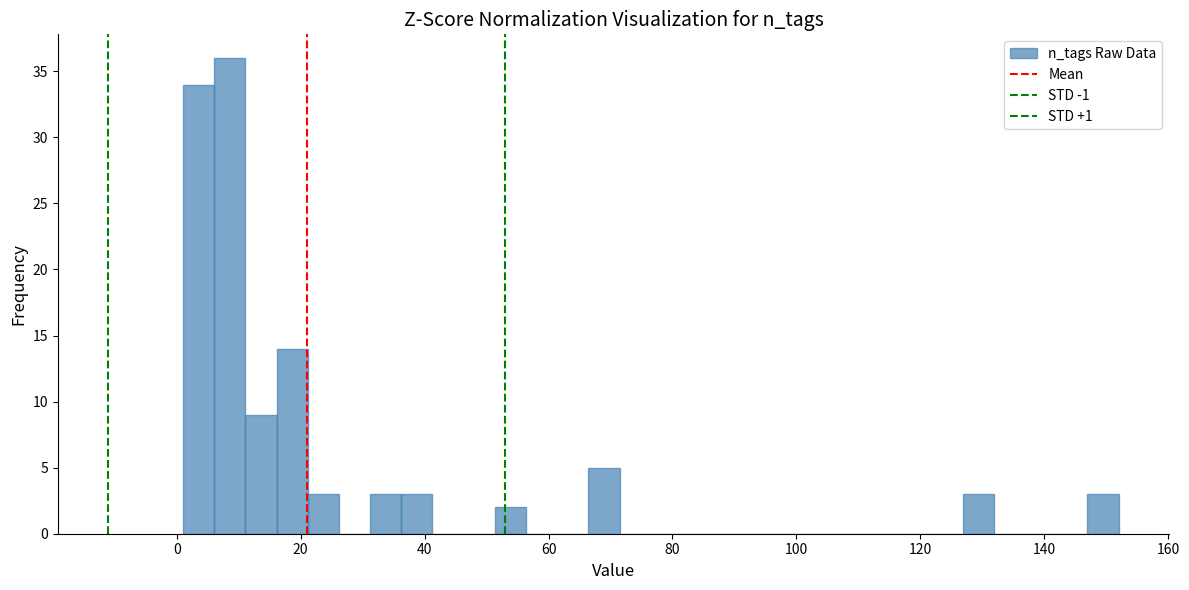

Around what value on the x-axis is the tallest bar? Give the approximate position of its centre, as read against the axis.

8